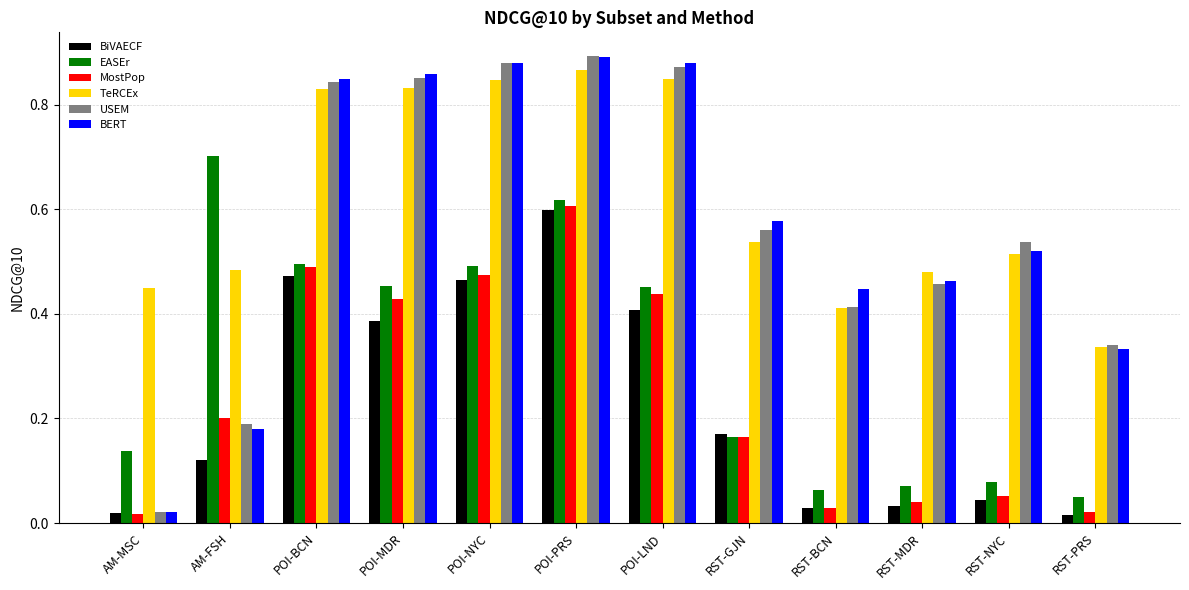

Is the value of TeRCEx at RST-NYC greater than the value of MostPop at RST-NYC?

Yes